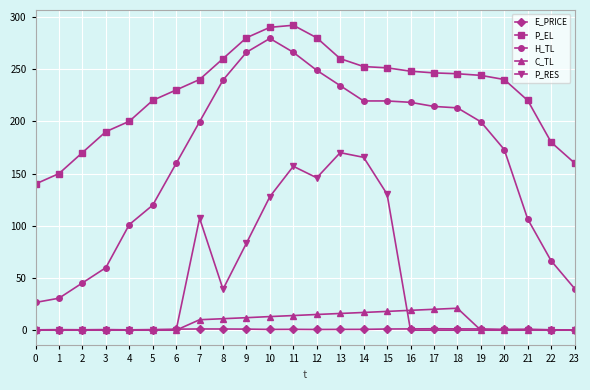

Is the value of H_TL at 7 greater than the value of C_TL at 1?

Yes